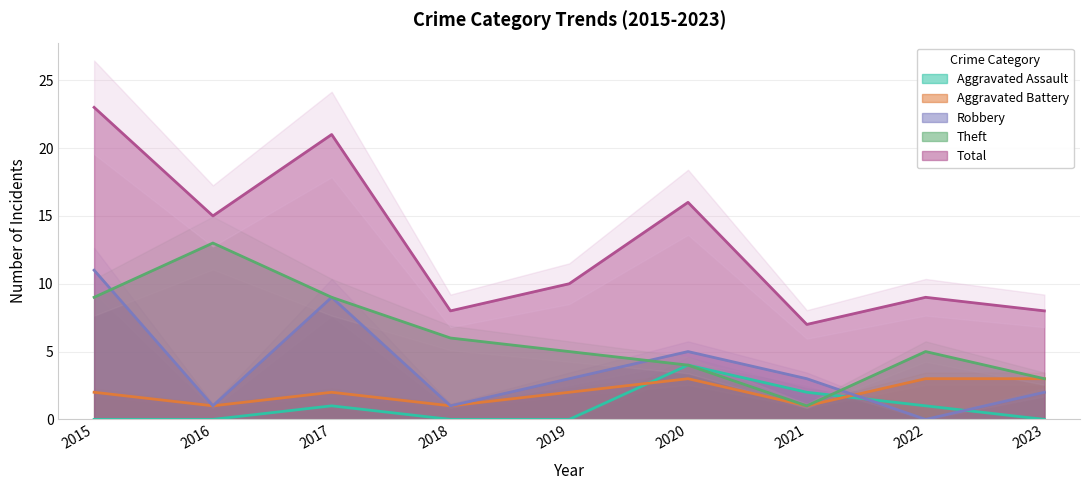

Where does the Theft series first go above 5?

2015